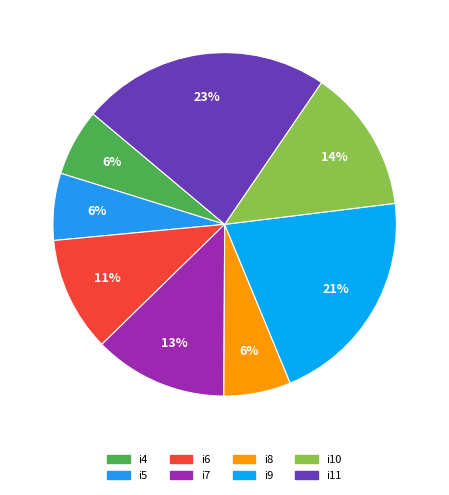

Count the number of slices in the pie.

8